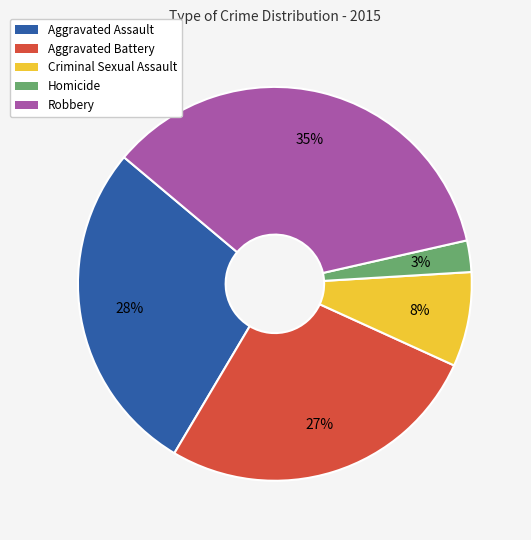

Which slice is the smallest?

Homicide